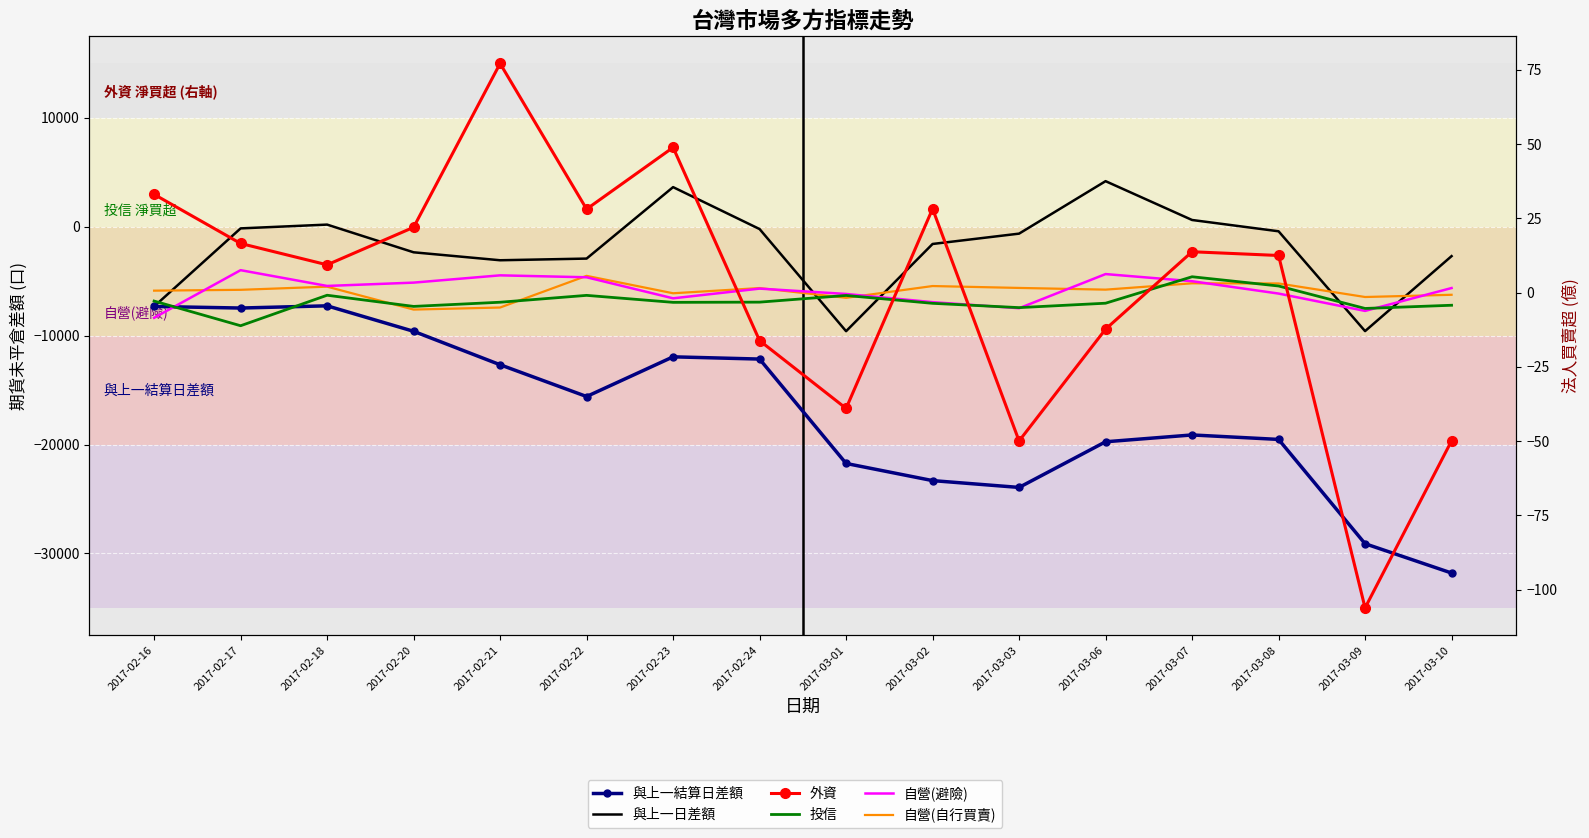

What is the difference between the 自營(避險) values at 2017-02-21 and 2017-03-06?

0.4